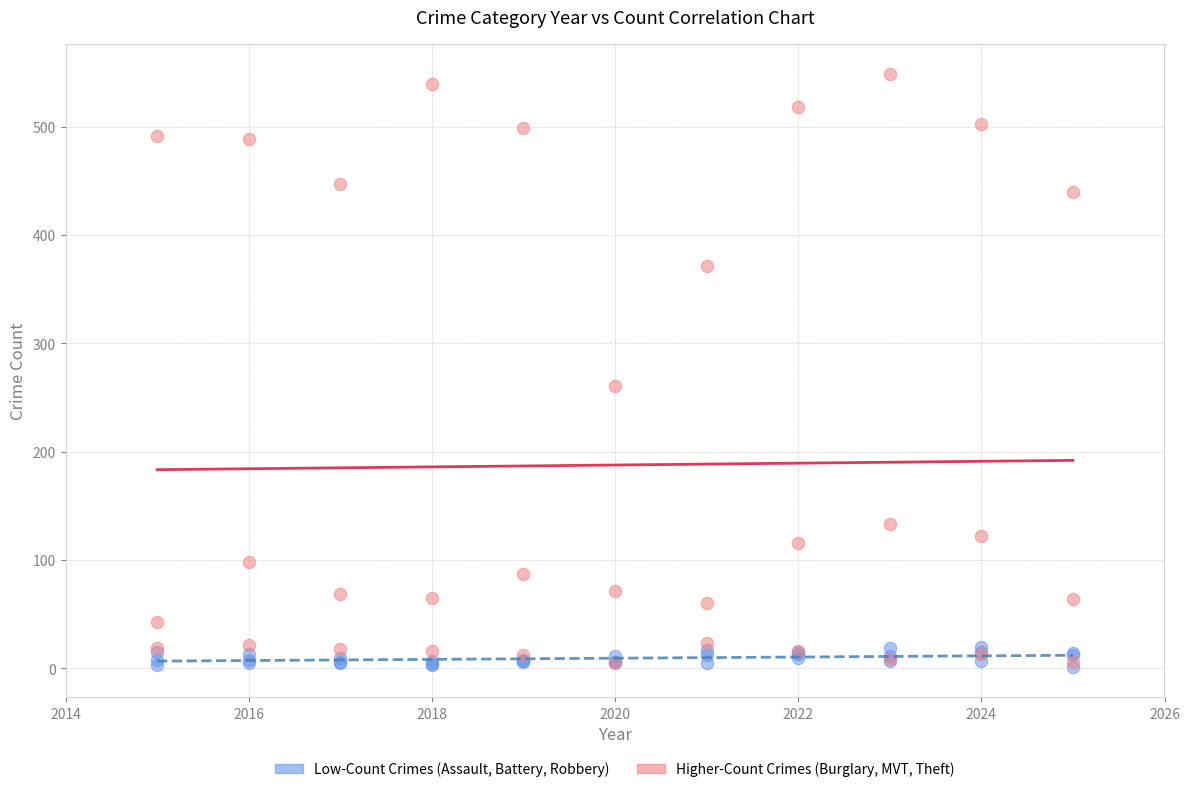

Across all series, what Y value is closest to 275?

261